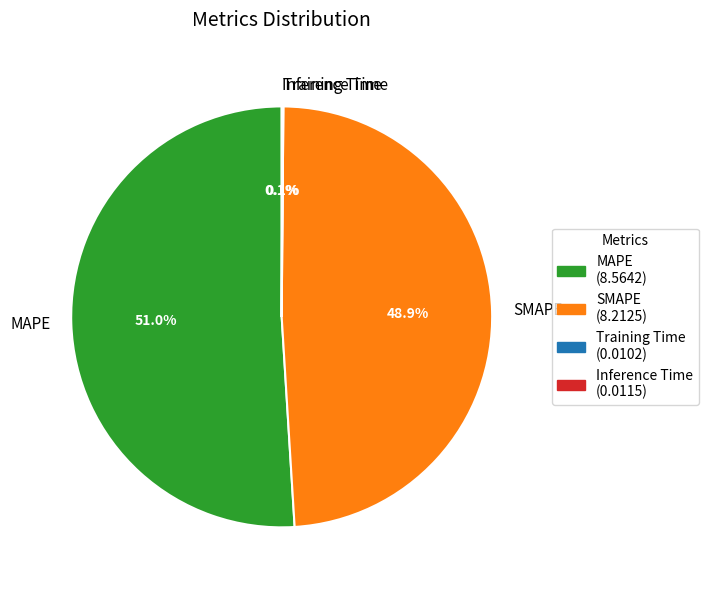

To the nearest percent, what is the average slice percentage?

25%